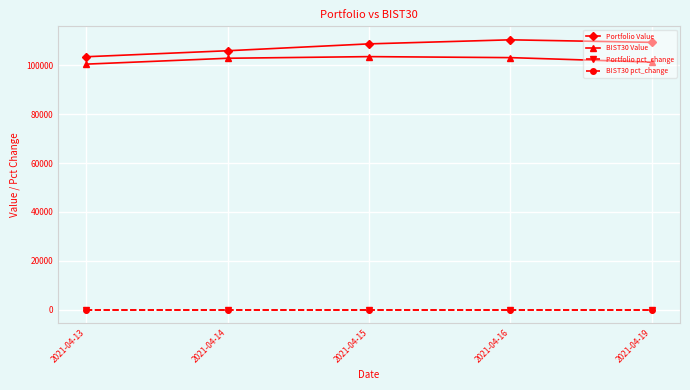

How many lines are shown in the chart?

4